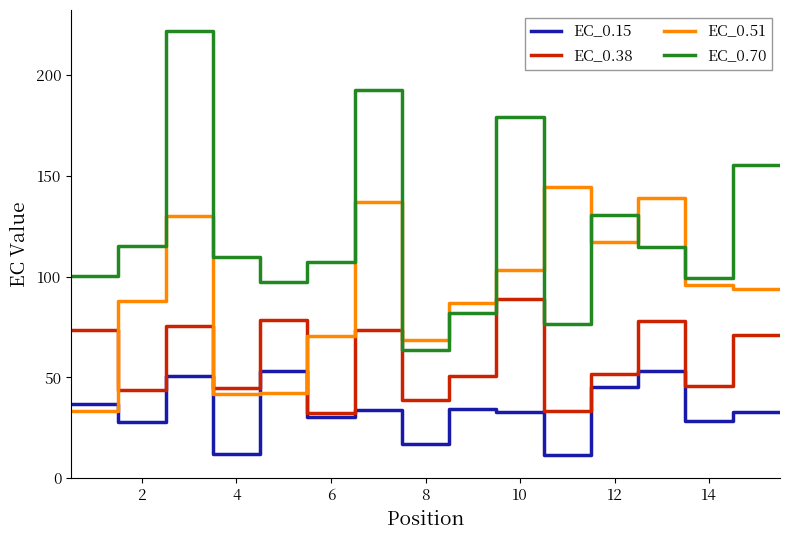

Which series has the largest range (max minus min)?

EC_0.70